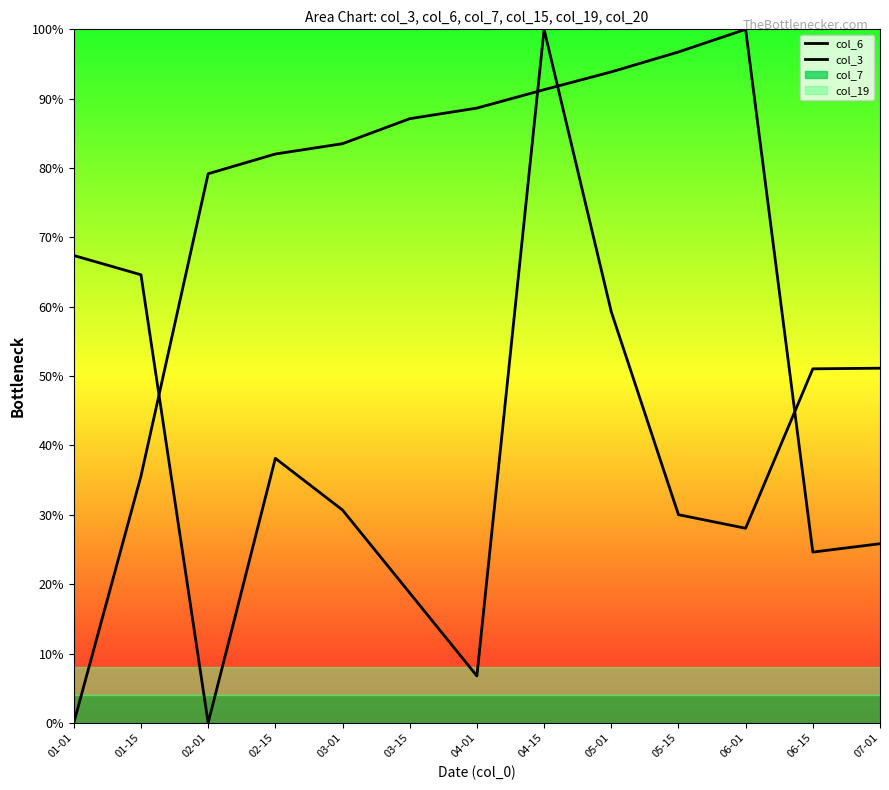

How many categories are shown in the chart?

13